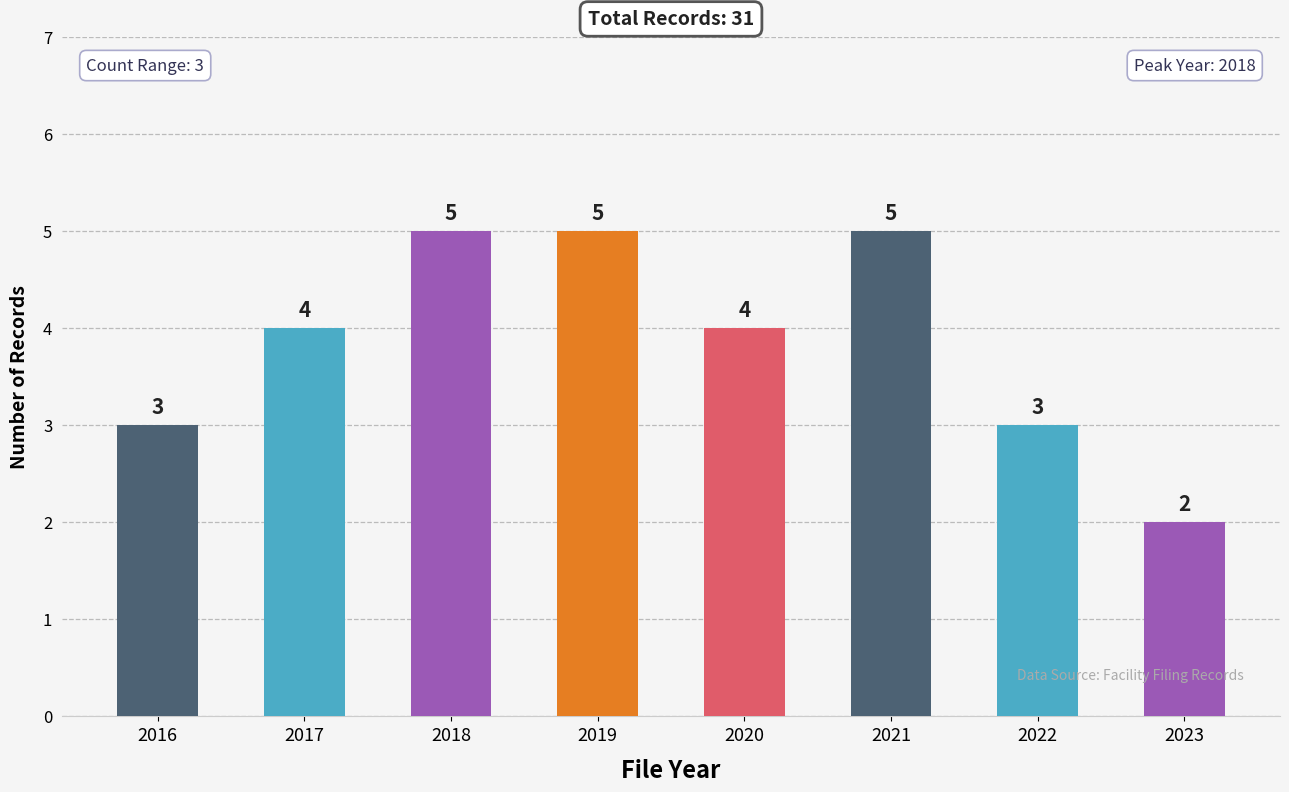

Read the value at 2016.

3